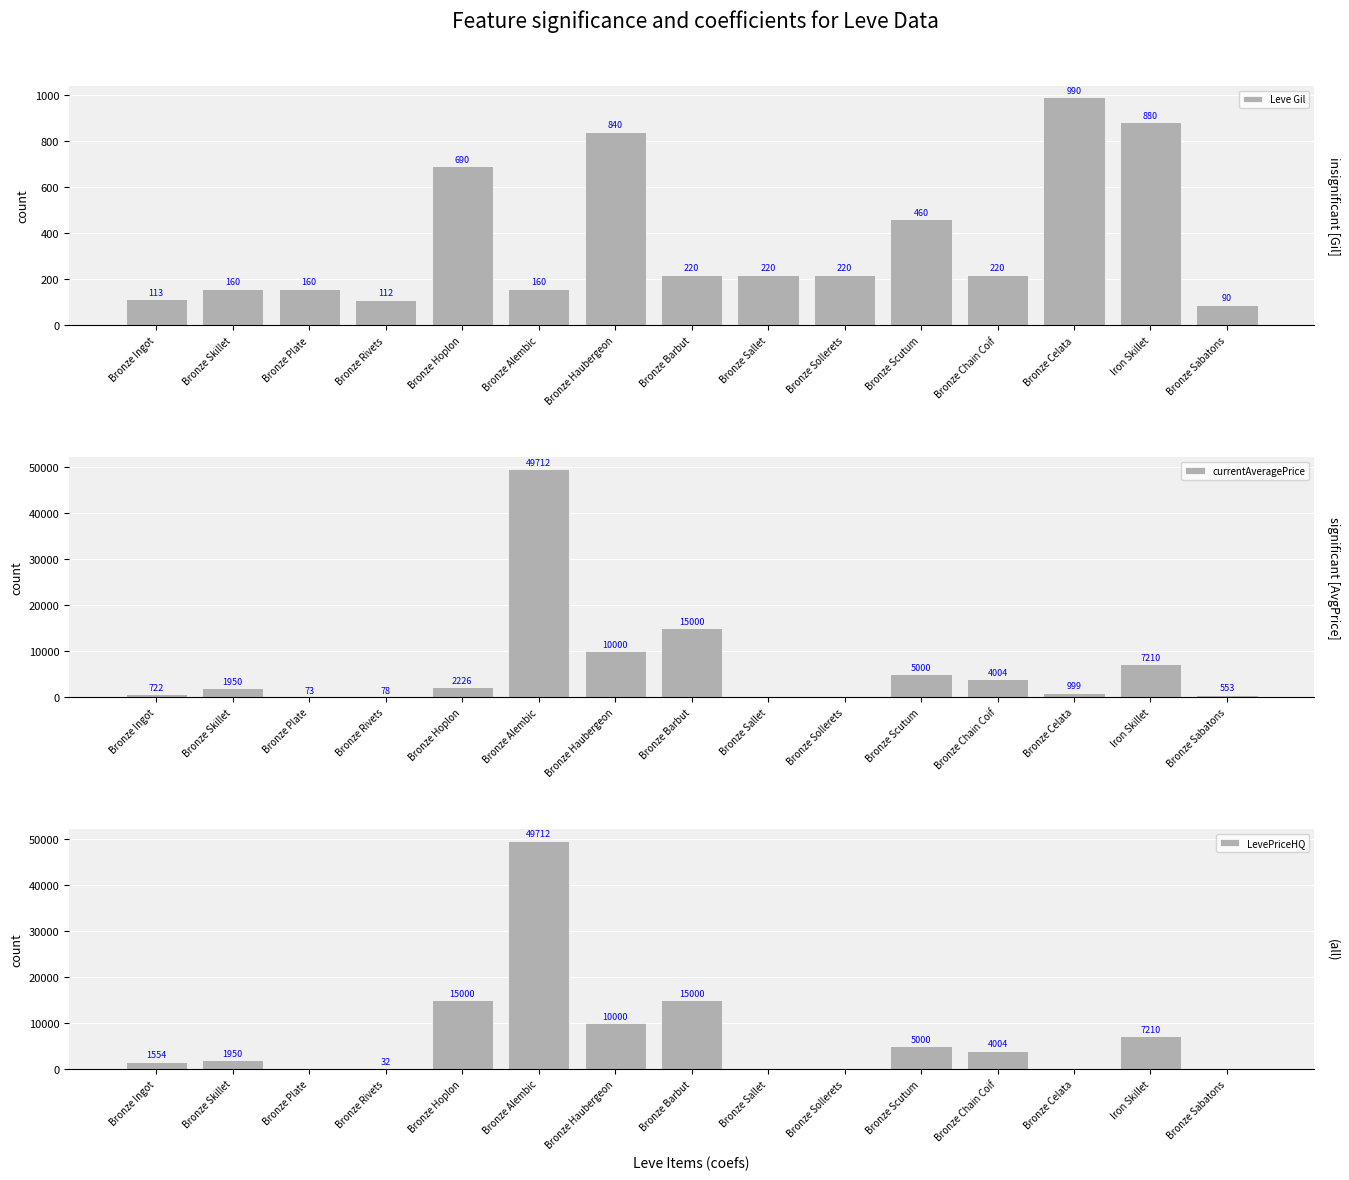

Rank the series by their maximum value, from highest to lowest.

currentAveragePrice, LevePriceHQ, Leve Gil